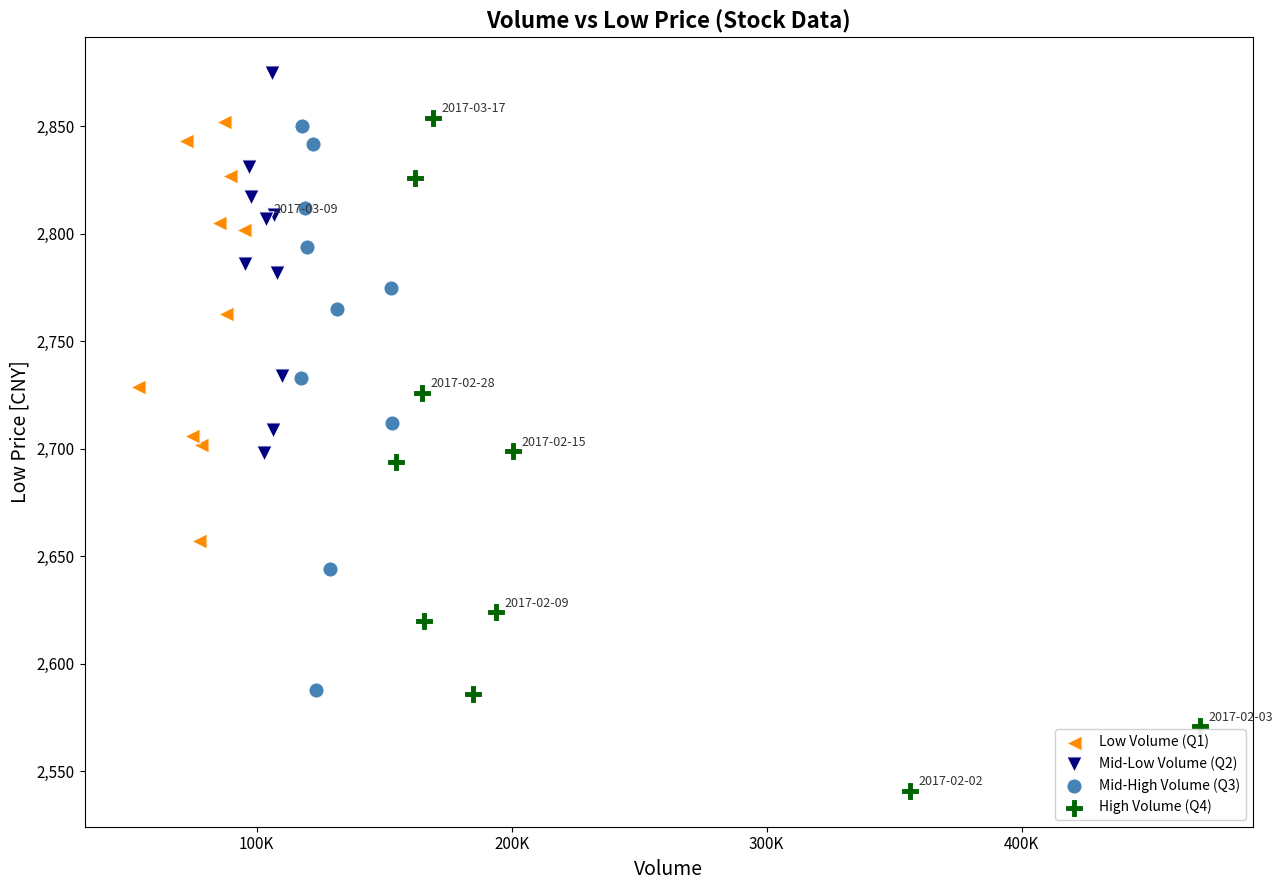

Which series has the widest spread of Y values?

High Volume (Q4)